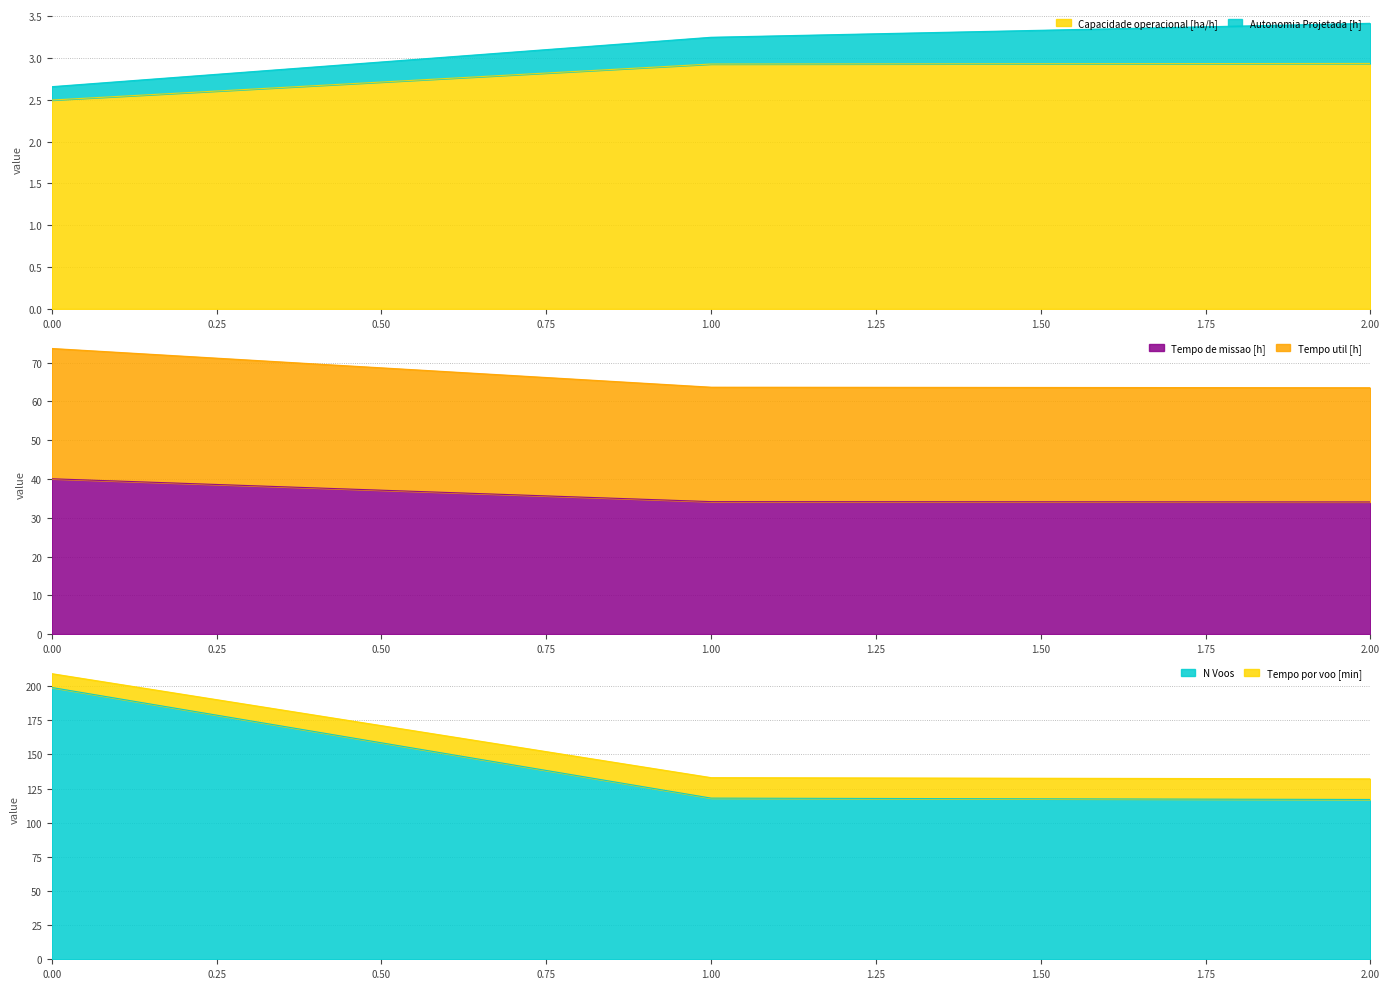

What is the difference between the highest and lowest values at 1?

130.1